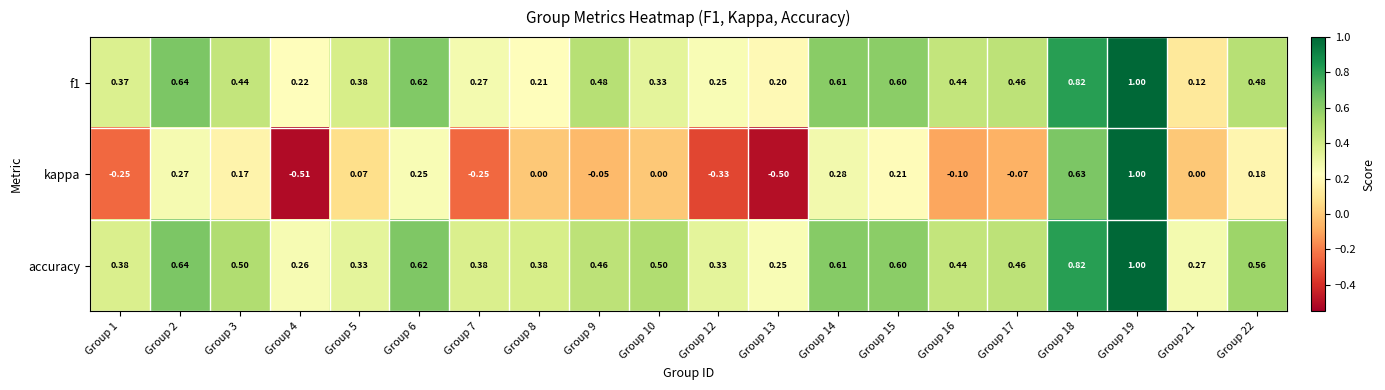

Which series changed the most between Group 12 and Group 22?

kappa